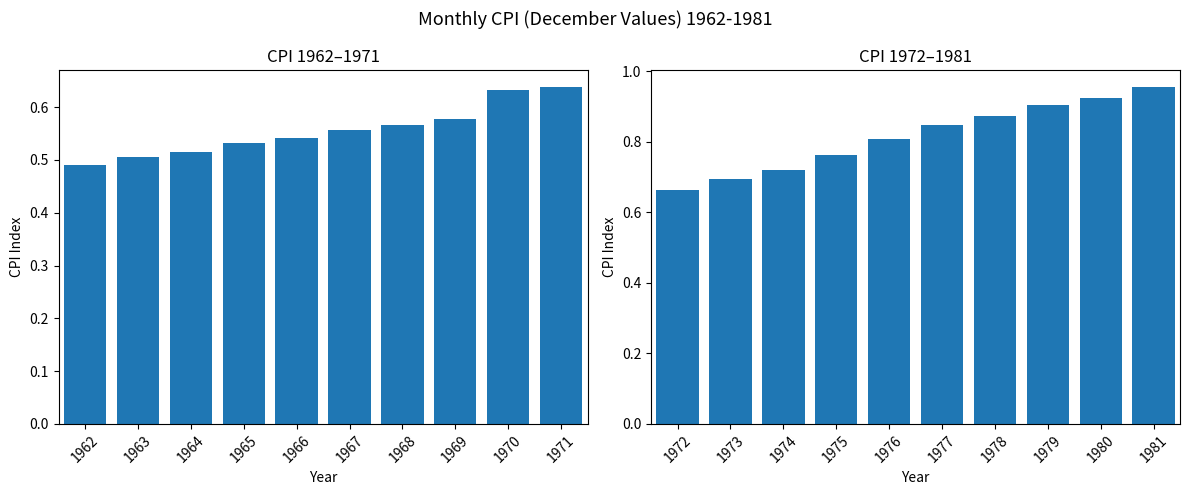

At how many categories does at least one series exceed 0?

10